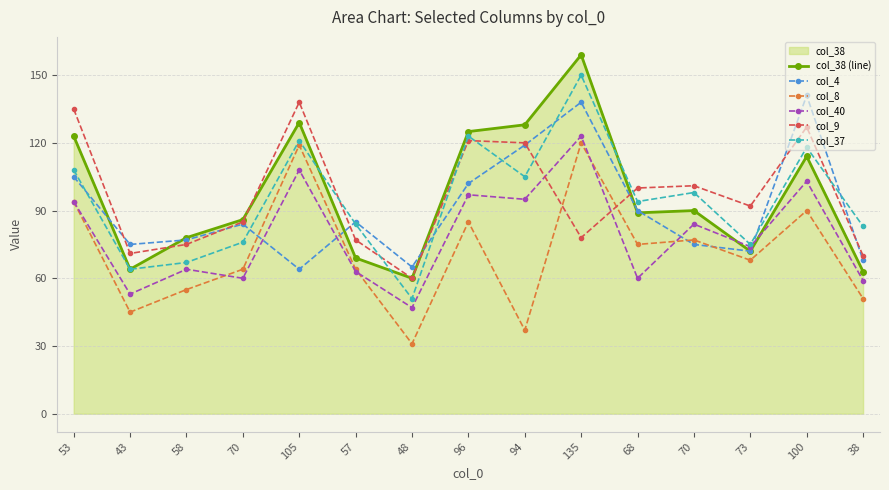

What are all the series names shown in the legend?

col_38 (line), col_4, col_8, col_40, col_9, col_37